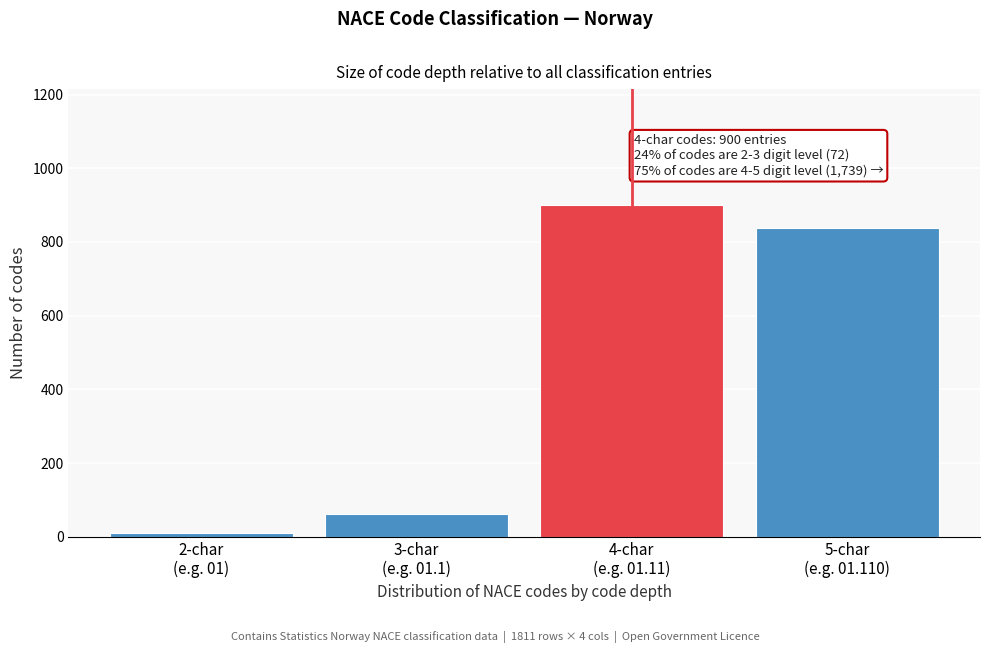

Reading left to right, what are all the values shown in this chart?

9	63	900	839